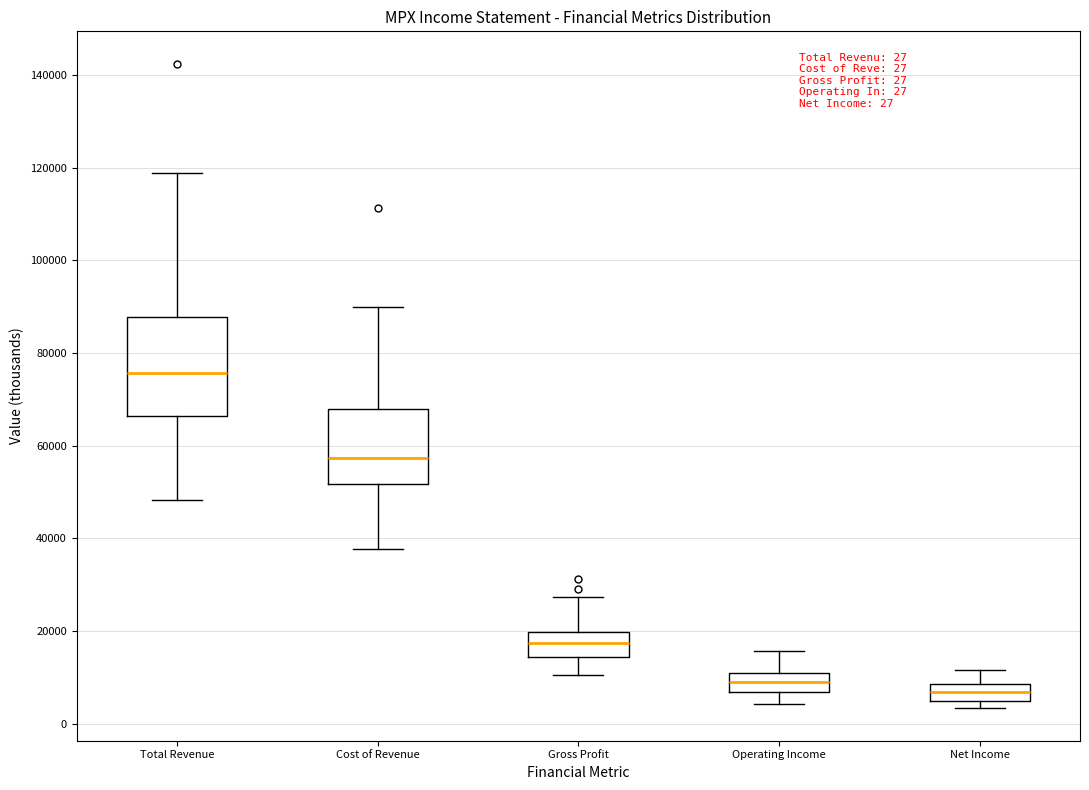

Which box is the tallest, from its lower edge to its upper edge?

Total Revenue